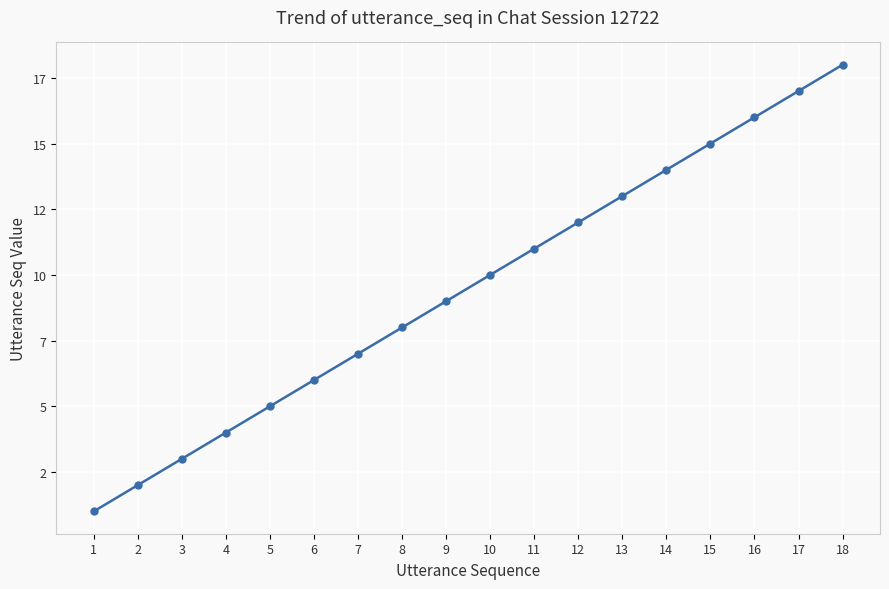

What is the average value?

10